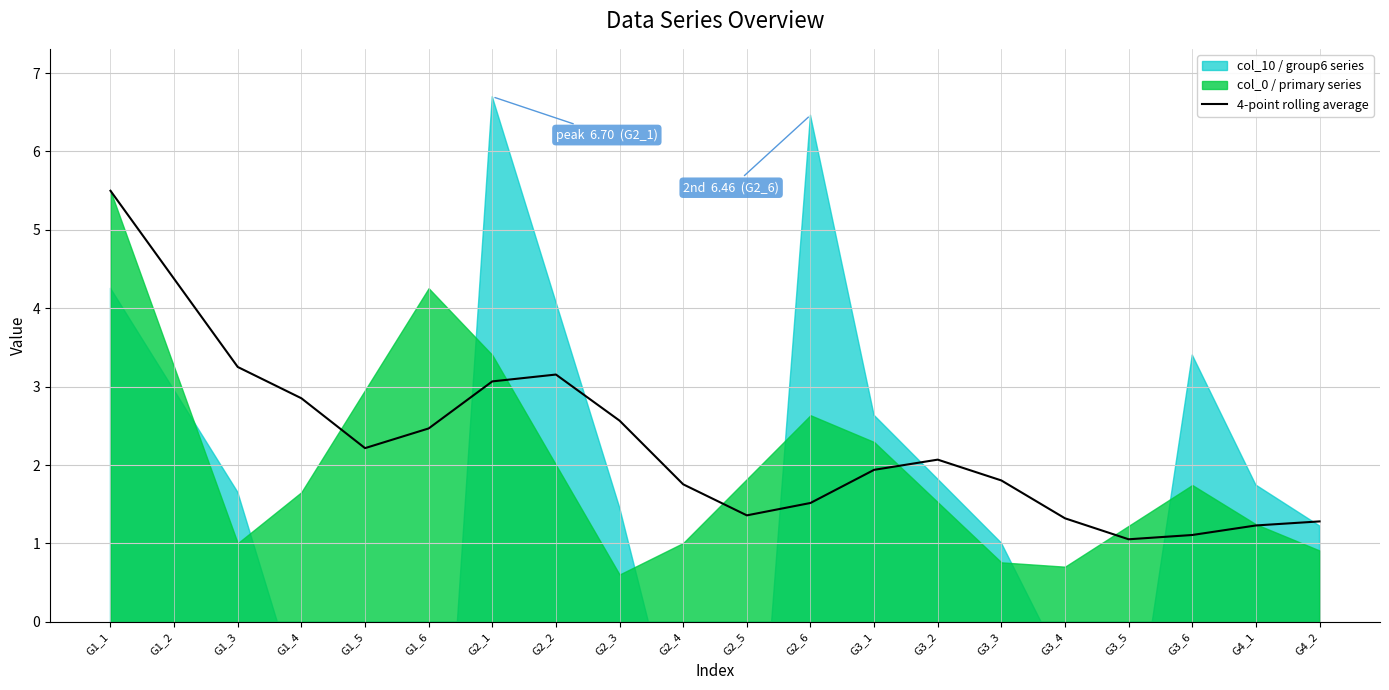

How many points are higher than both their immediate neighbors (excluding endpoints)?

2